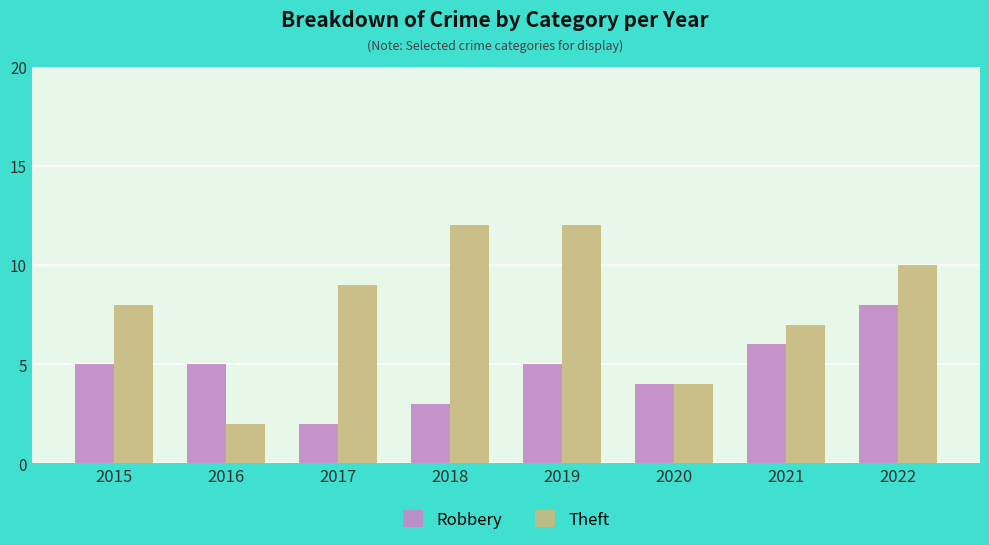

The value of Robbery at 2021 is 6. True or false?

True